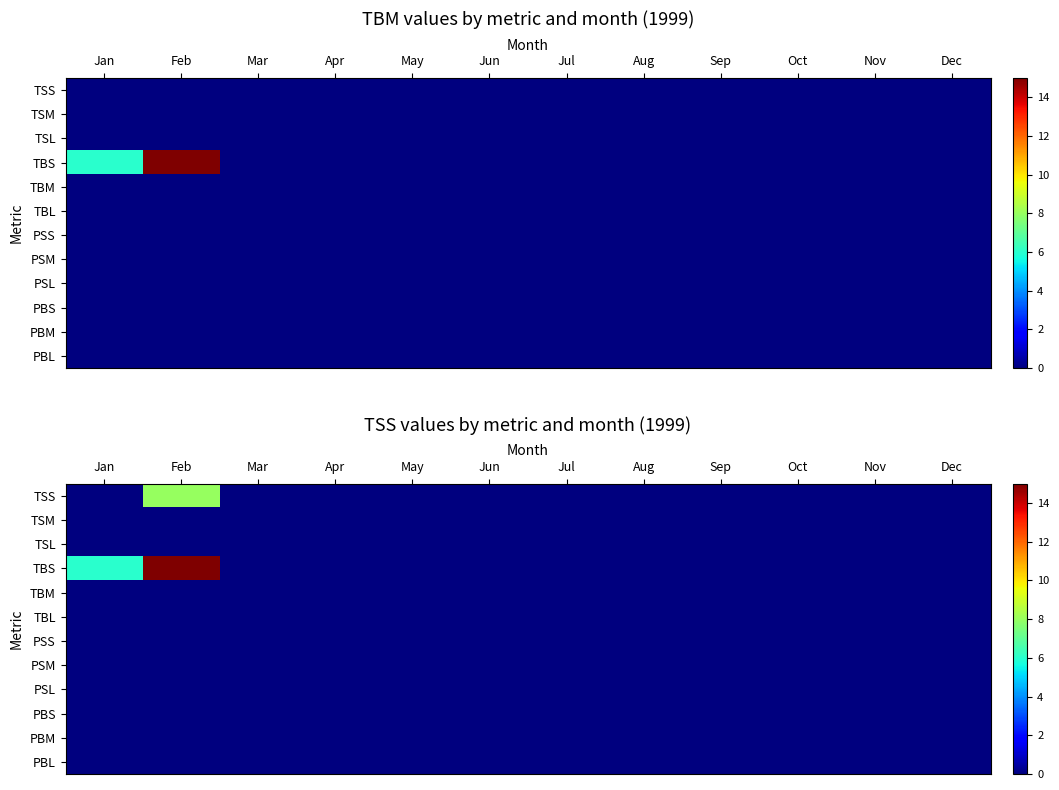

Rank the series at Mar from highest to lowest value.

TSS, TSM, TSL, TBS, TBM, TBL, PSS, PSM, PSL, PBS, PBM, PBL